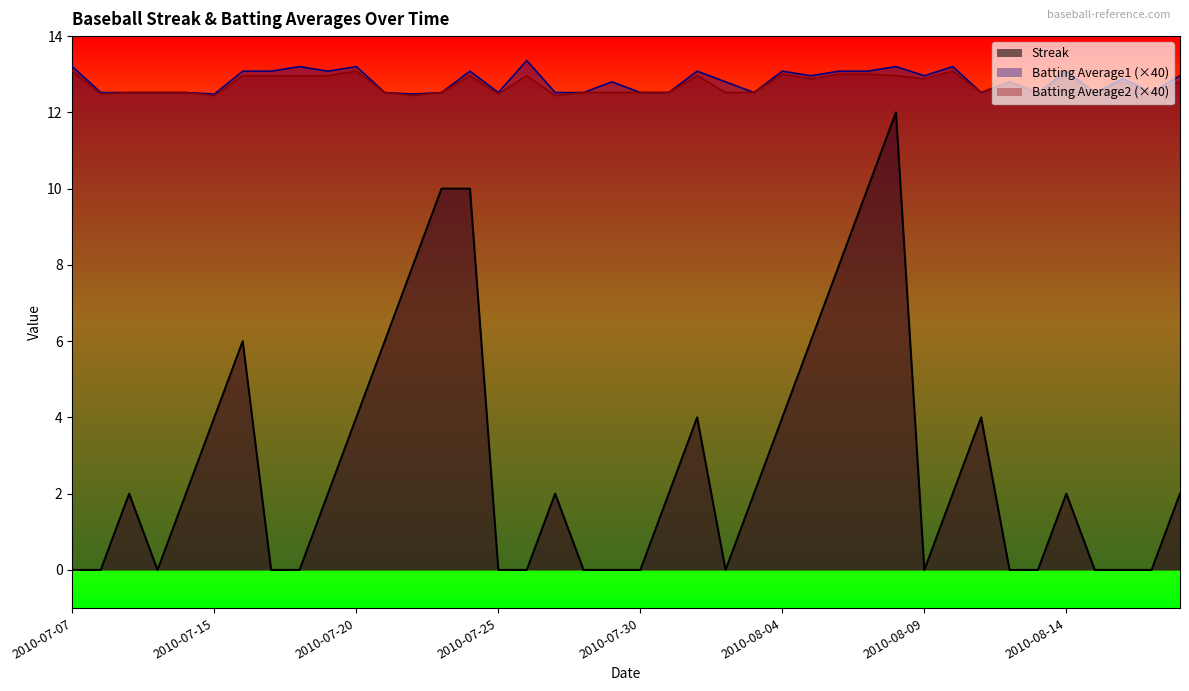

True or false: Batting Average1 (×40) and Streak cross at least once.

False